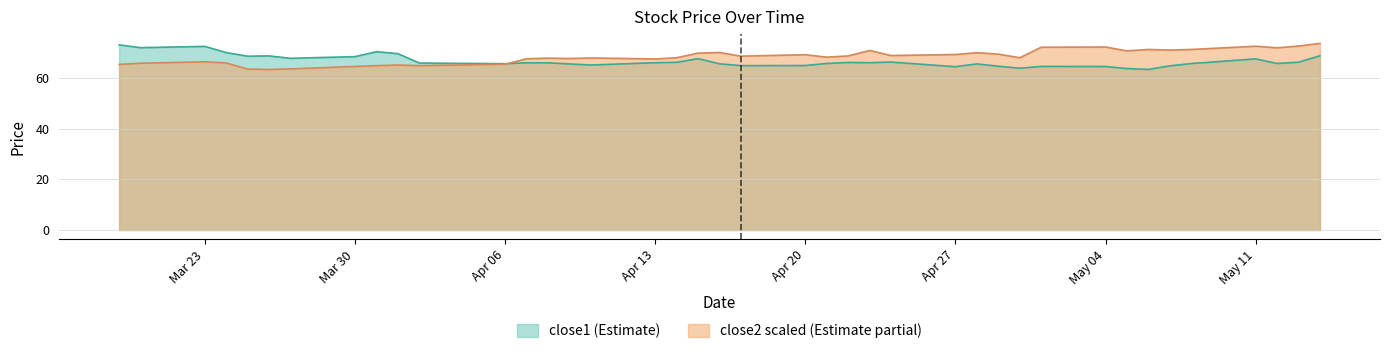

What is the value of the close1 point at the 1st from the left?

73.2